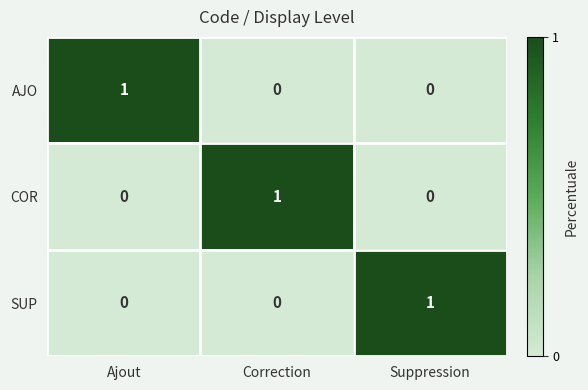

Which category has the highest value in the SUP series?

Suppression